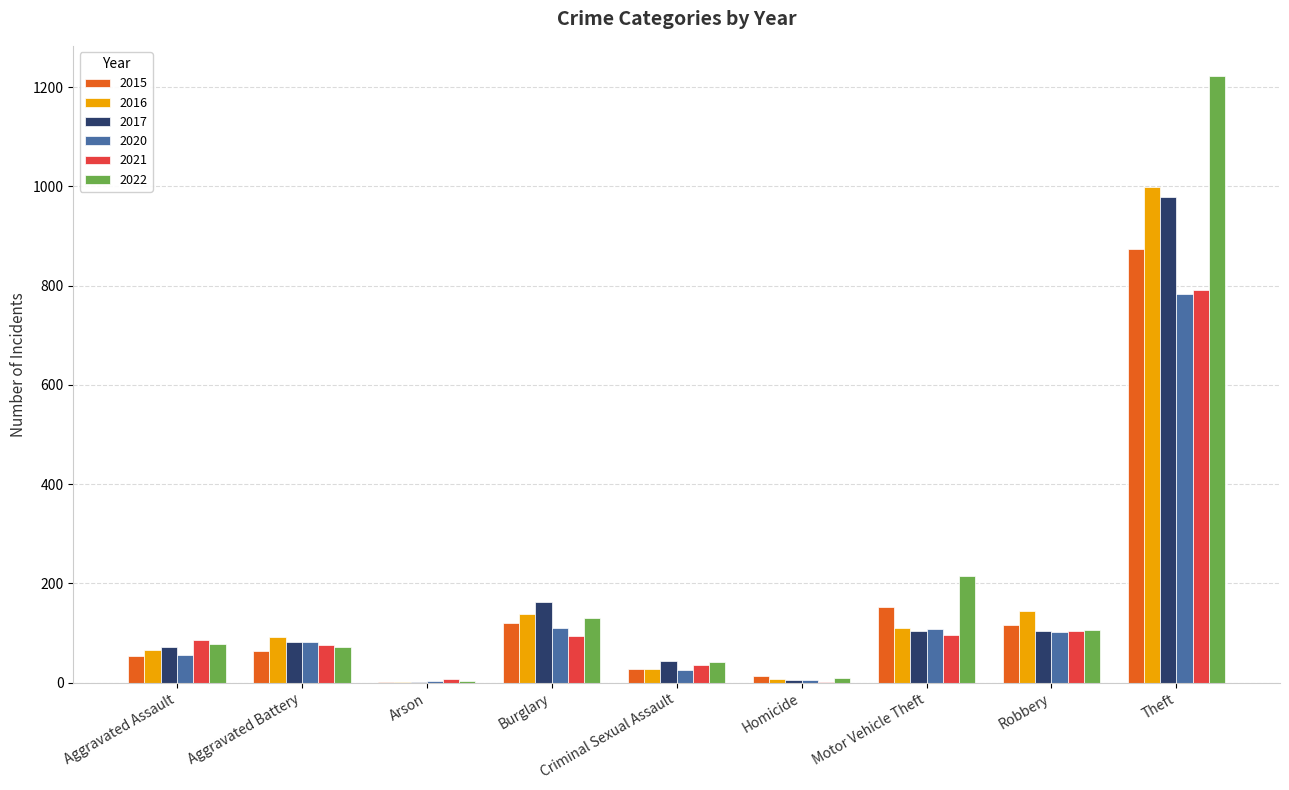

What is the sum of all 2022 values?

1879